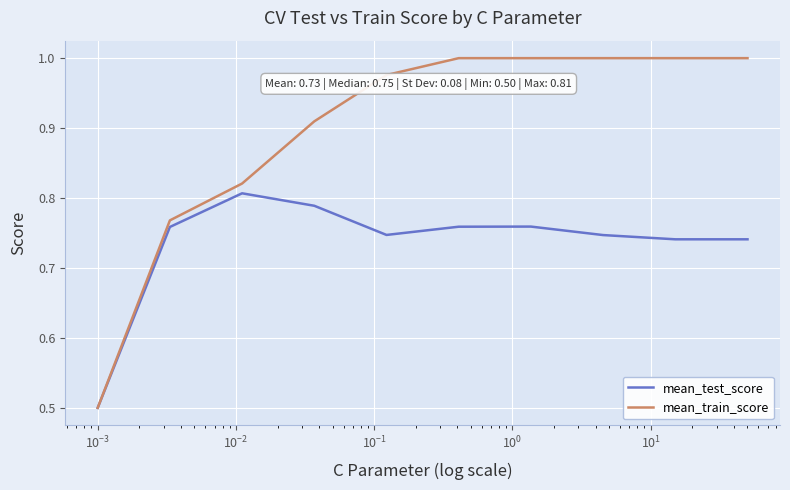

What is the minimum value shown in the chart?

0.5